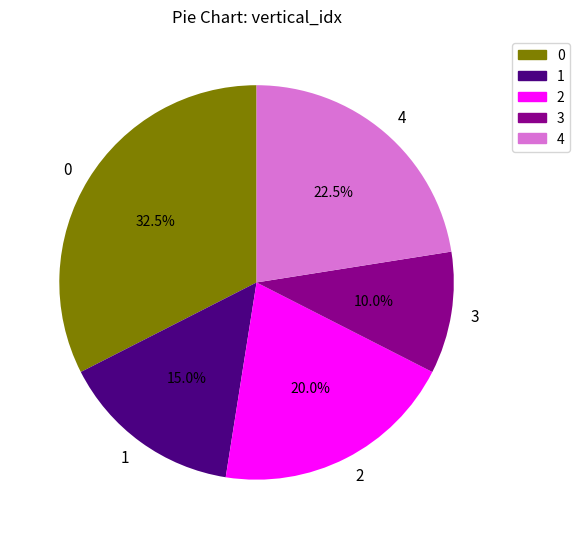

To the nearest percent, what percentage of the pie is 2?

20%